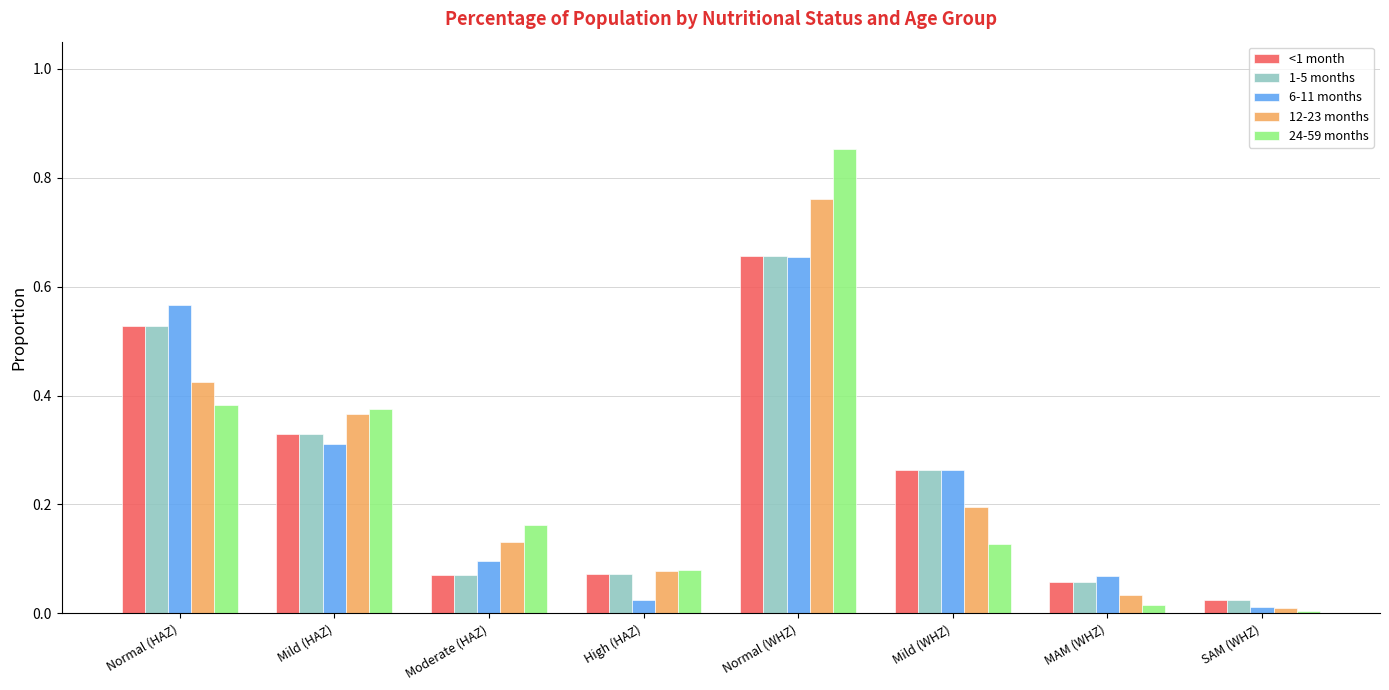

At which category is the sum across all series the highest?

Normal (WHZ)